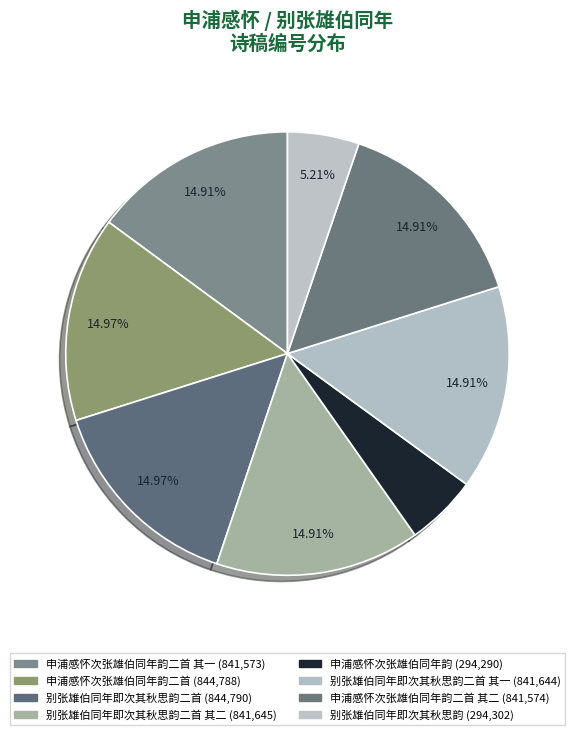

How many segments does this pie chart have?

8